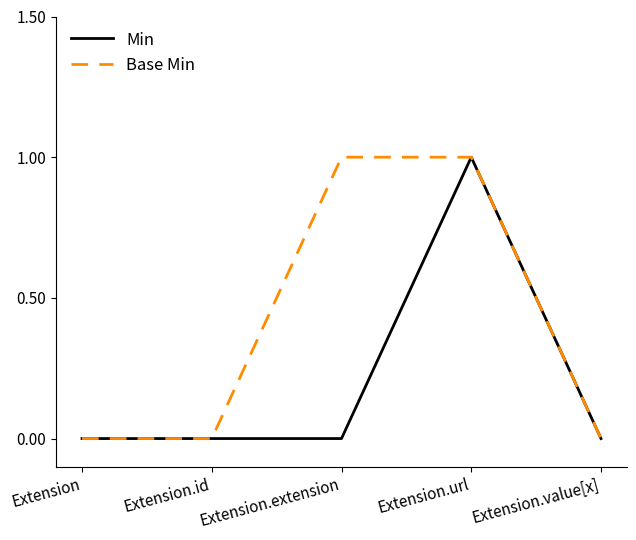

Which category has the highest value in the Min series?

Extension.url